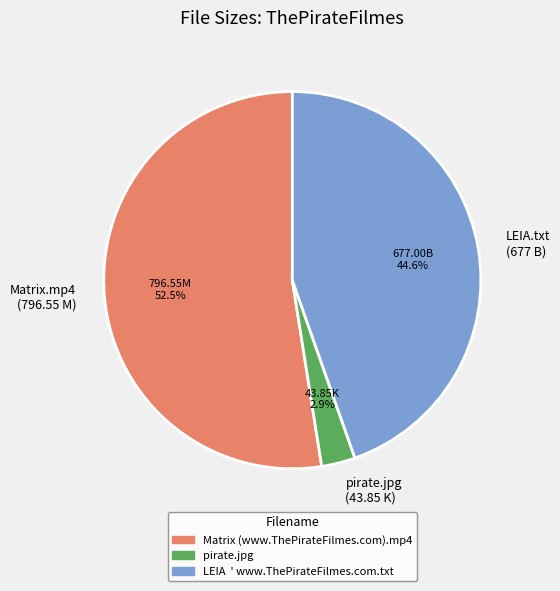

Approximately how many times larger is the value at LEIA.txt (677 B) compared to Matrix.mp4 (796.55 M)?

0.8